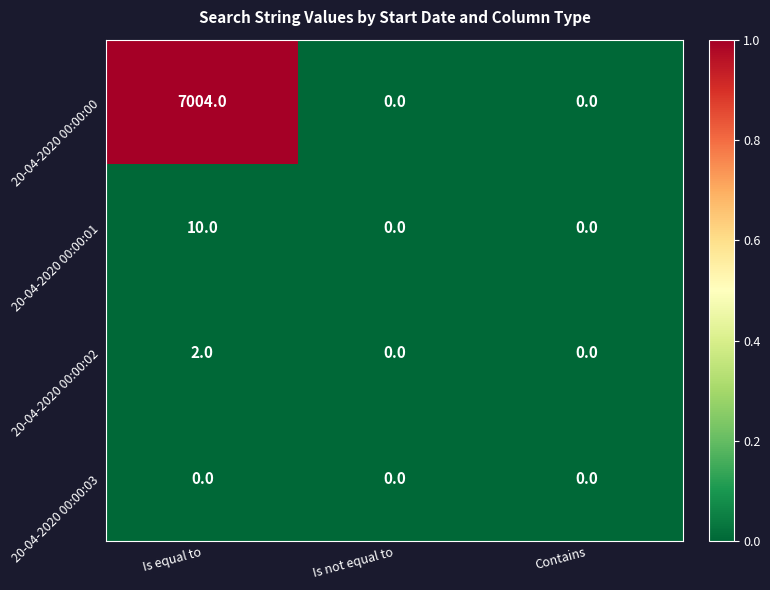

At which category is the sum across all series the highest?

Is equal to